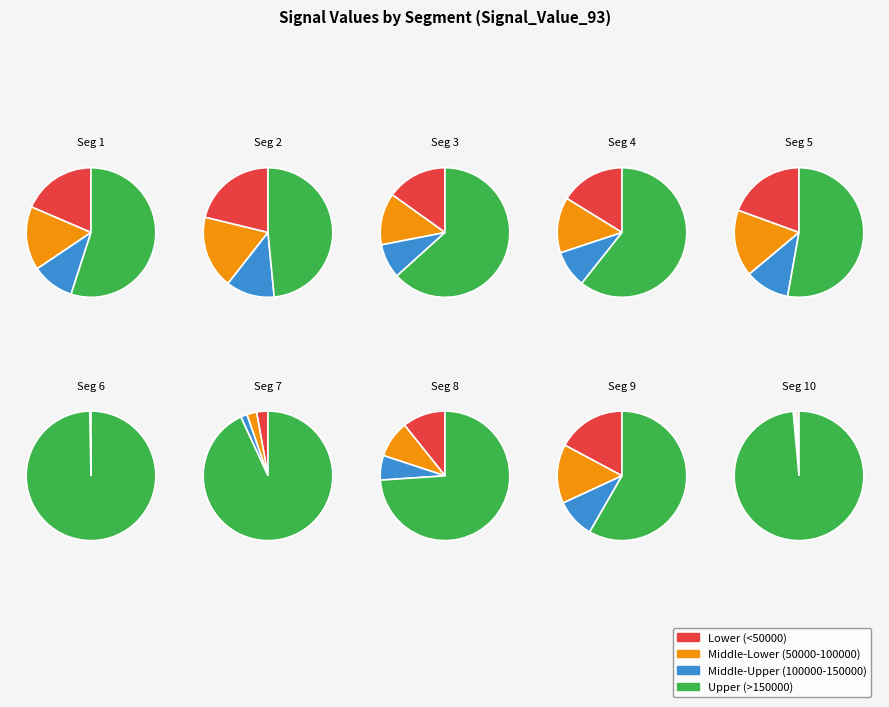

Which category has the smallest portion of the pie?

signal segment 6